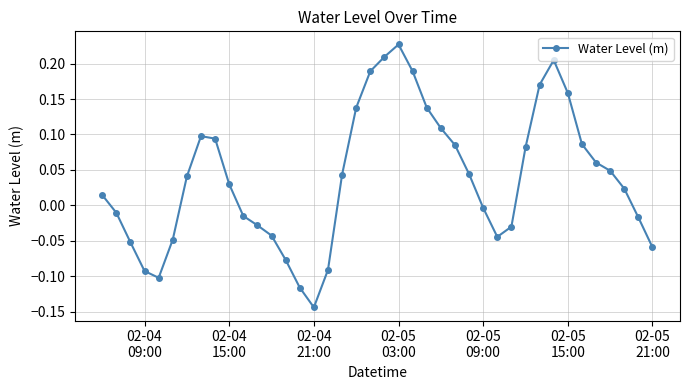

How many points are higher than both their immediate neighbors (excluding endpoints)?

3